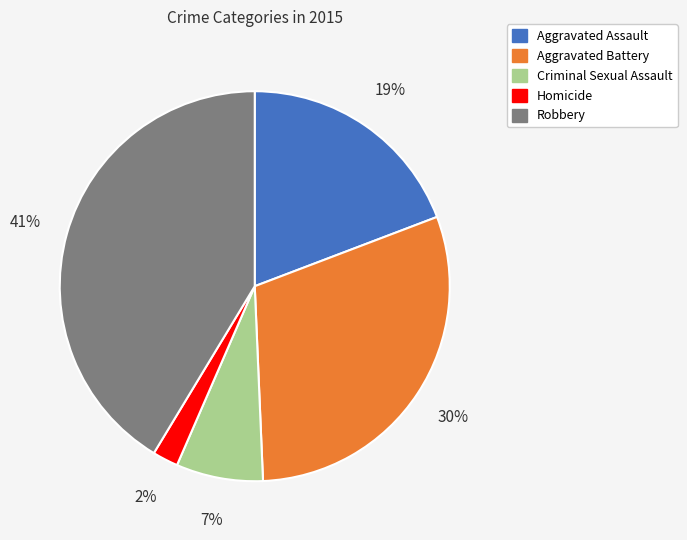

Is it true that Aggravated Battery is 30% of the pie?

True